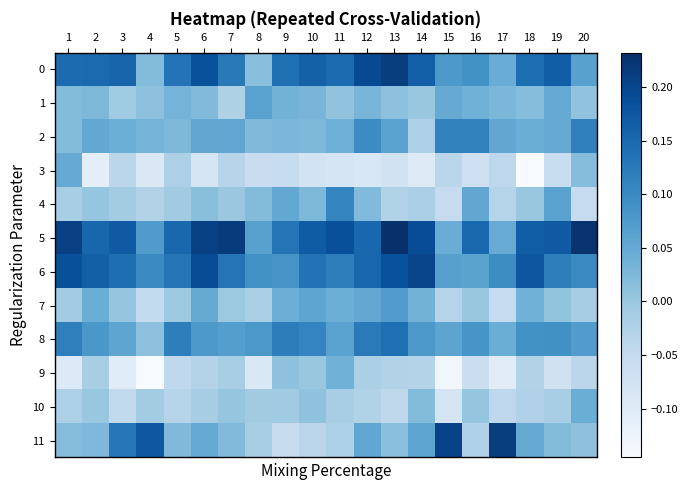

What is the difference between the highest and lowest values at 15?

0.3